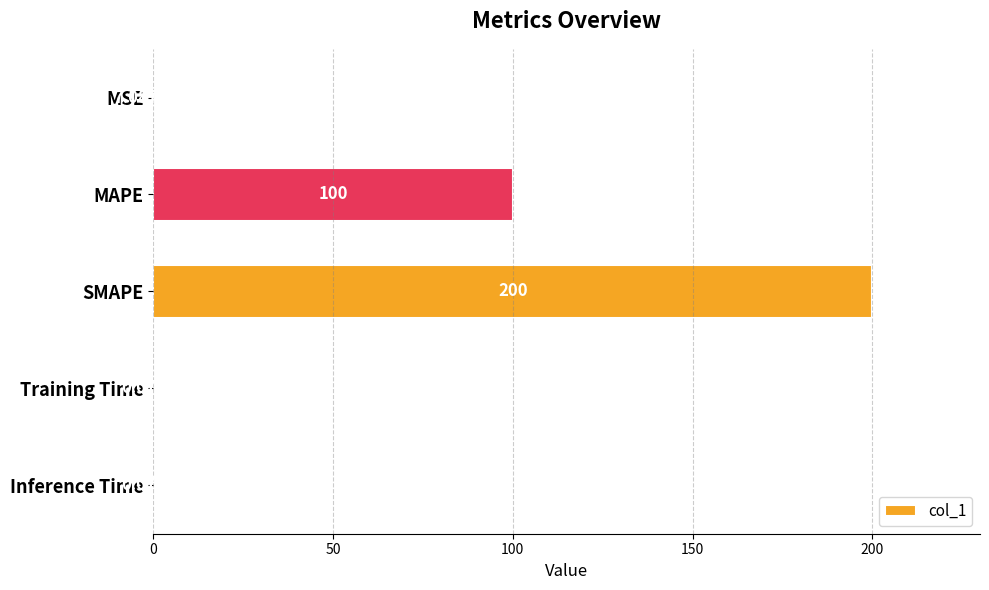

Which category has the highest value across all series?

SMAPE